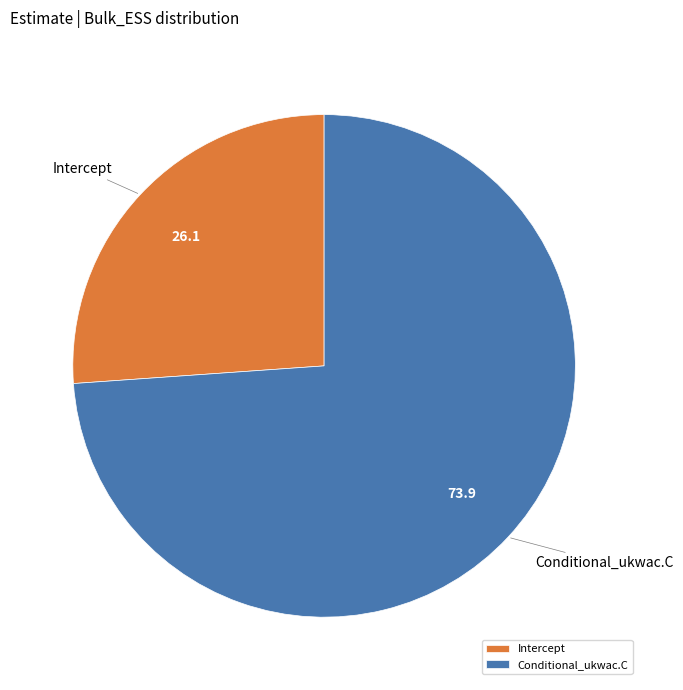

What is the ratio of the value at Intercept to the value at Conditional_ukwac.C?

0.4